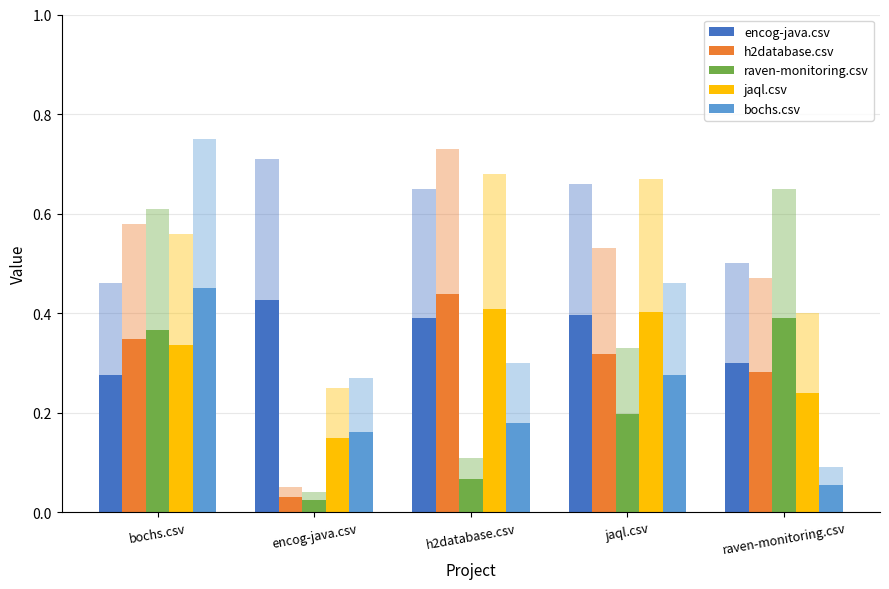

Between jaql.csv and raven-monitoring.csv, which series saw the biggest shift?

bochs.csv